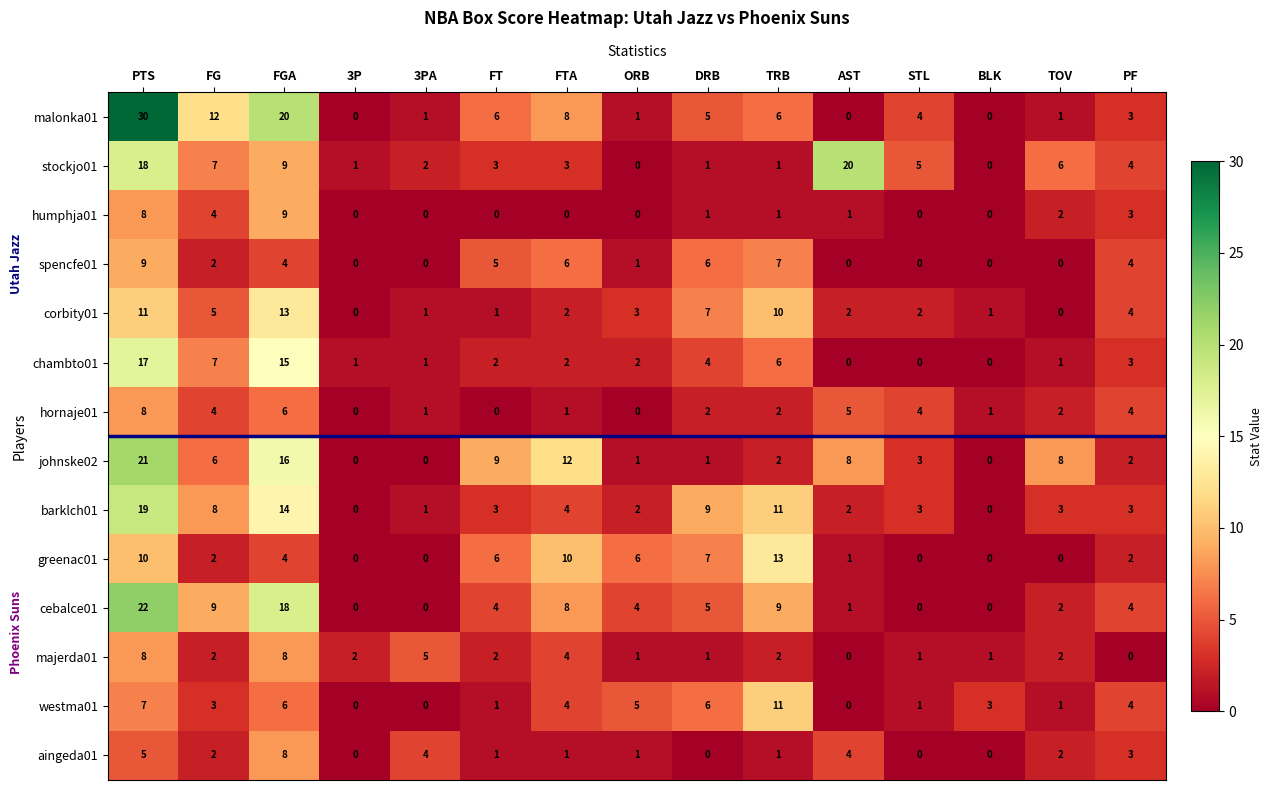

Count the hornaje01 values in the range 1 to 4.

9